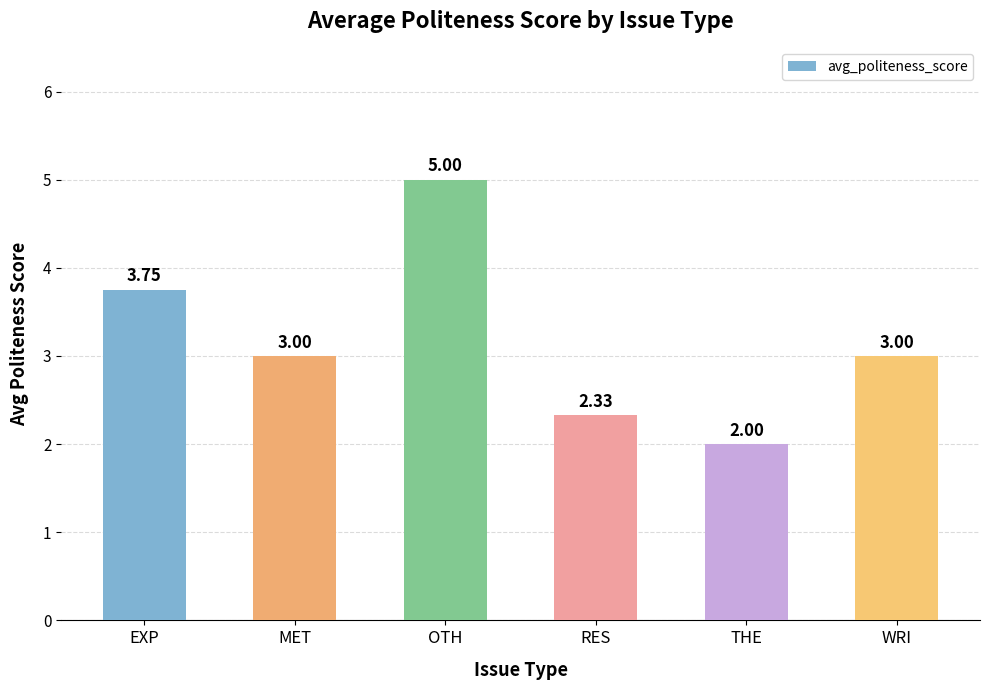

The value at THE is 0.5. True or false?

False